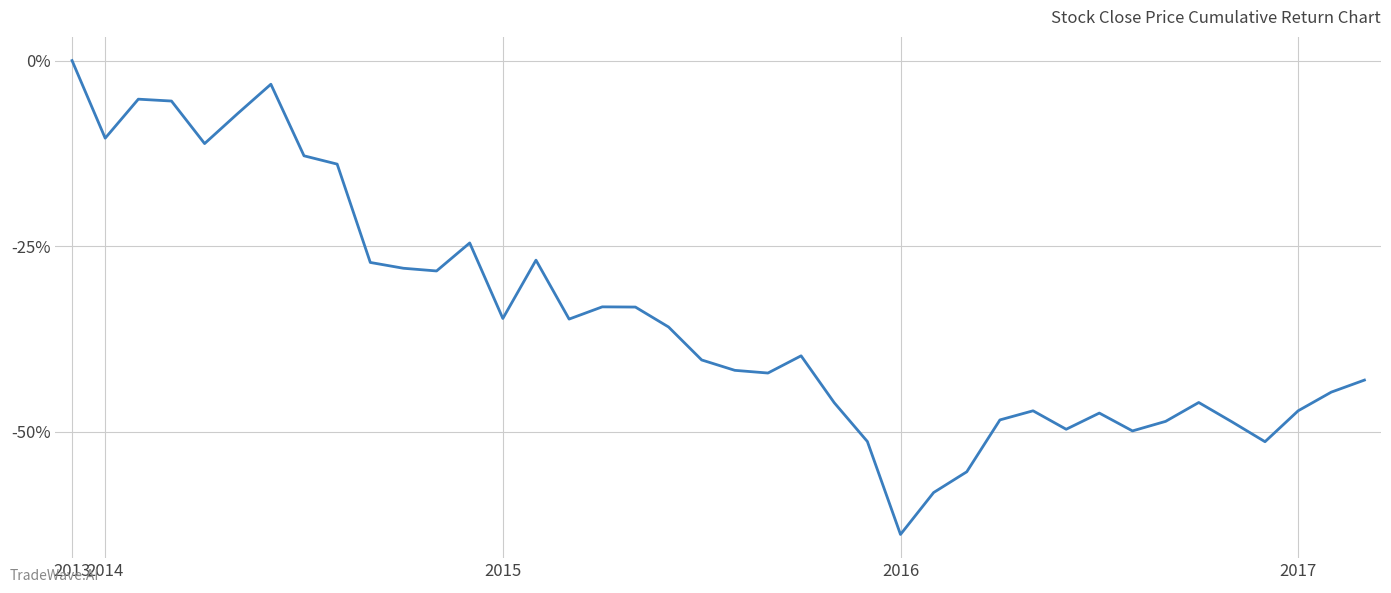

What is the difference between the maximum and minimum values?

63.8